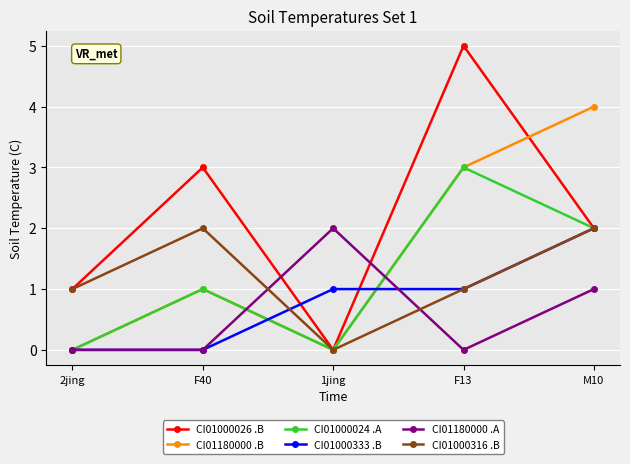

Which series has the largest range (max minus min)?

CI01000026 .B